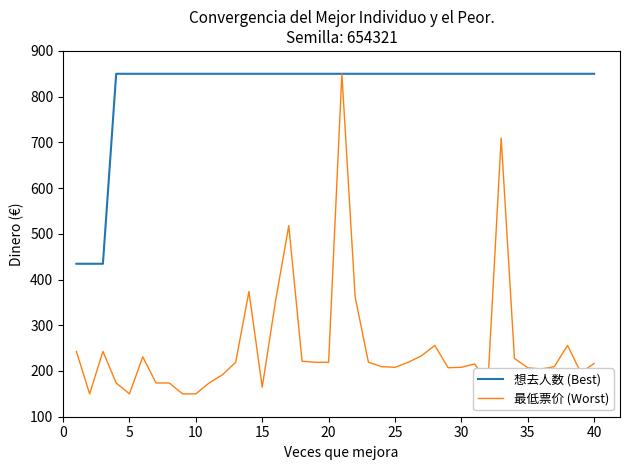

How many lines are shown in the chart?

2